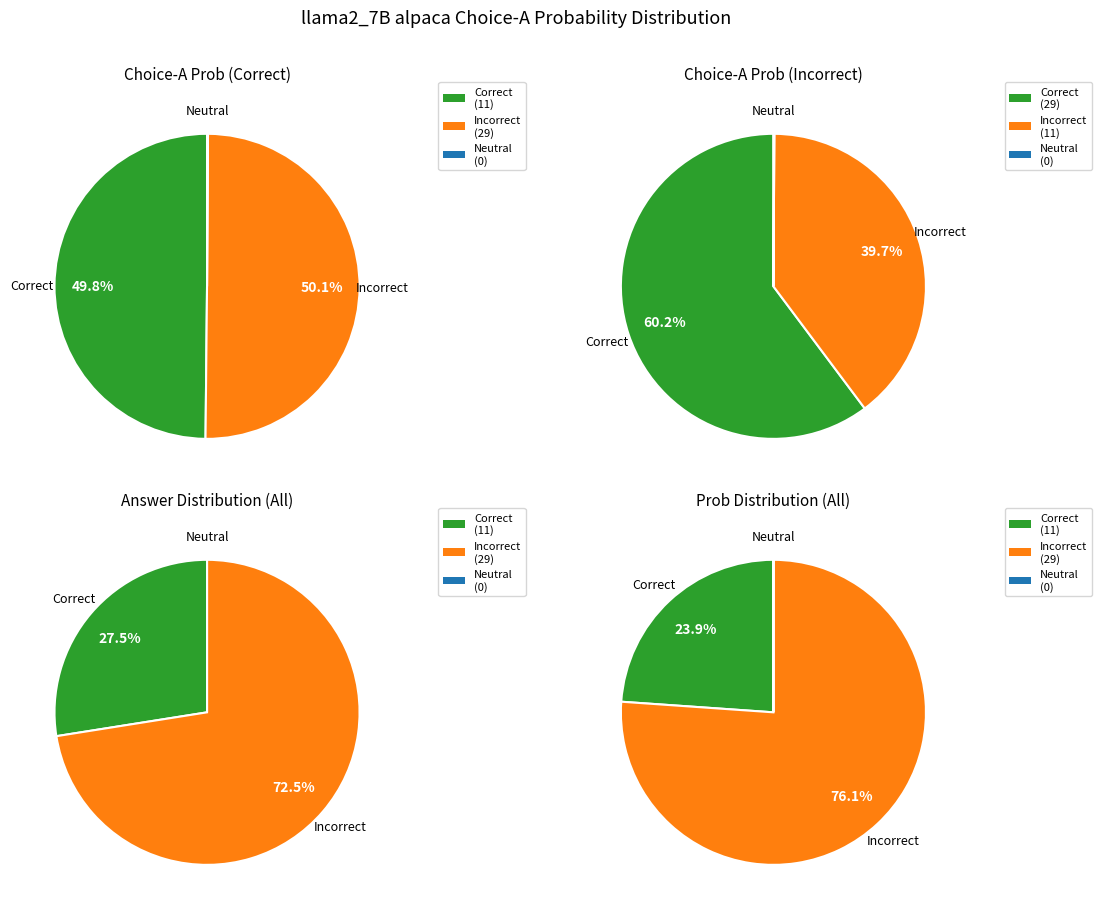

Is the sum of 8 and 10 greater than half?

No